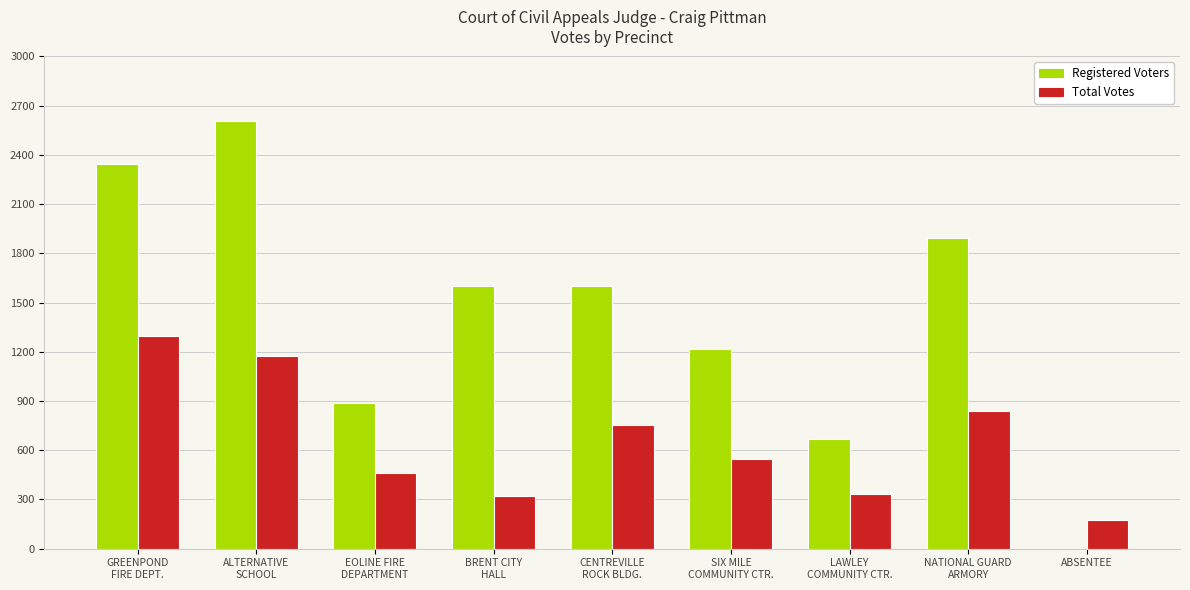

The Total Votes series shows 1173 at ALTERNATIVE
SCHOOL. True or false?

True